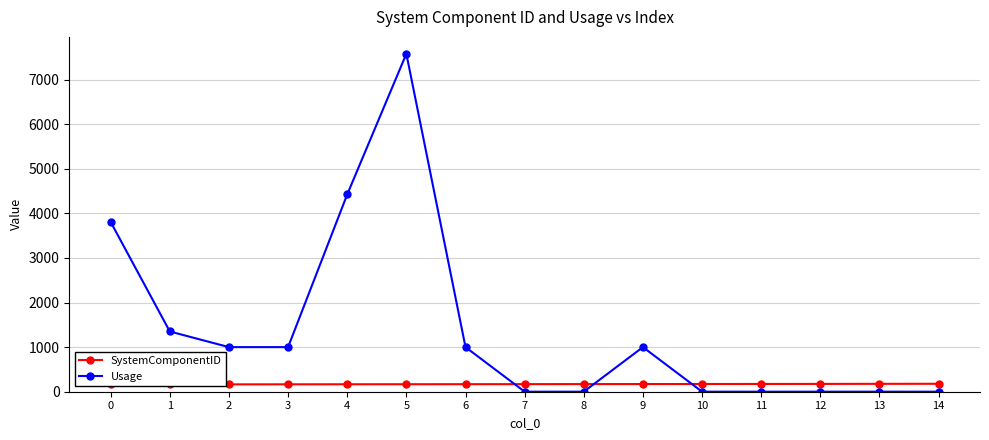

What is the value of the Usage point at the 14th from the left?

1.0